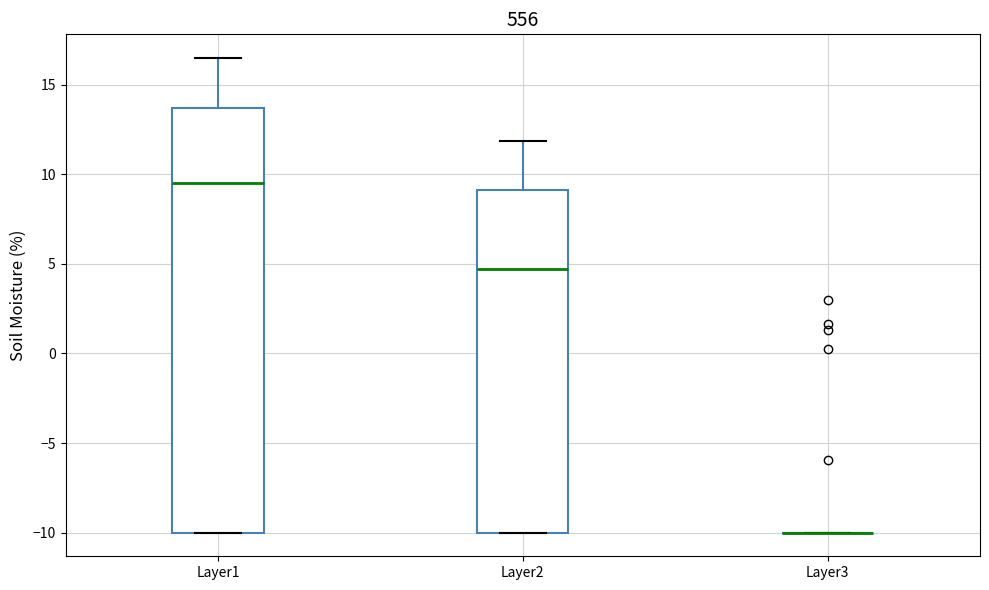

Reading left to right, read every box against the y-axis: the position of its median line, the range the box covers, and the ends of its whiskers. The values are not printed on the chart, so give them approximately, as read against the axis.

Layer1: median 9.5, box -10.0 to 13.5, whiskers -10.0 to 16.5
Layer2: median 4.5, box -10.0 to 9.0, whiskers -10.0 to 12.0
Layer3: box collapsed to a line at -10.0, whiskers -10.0 to -10.0